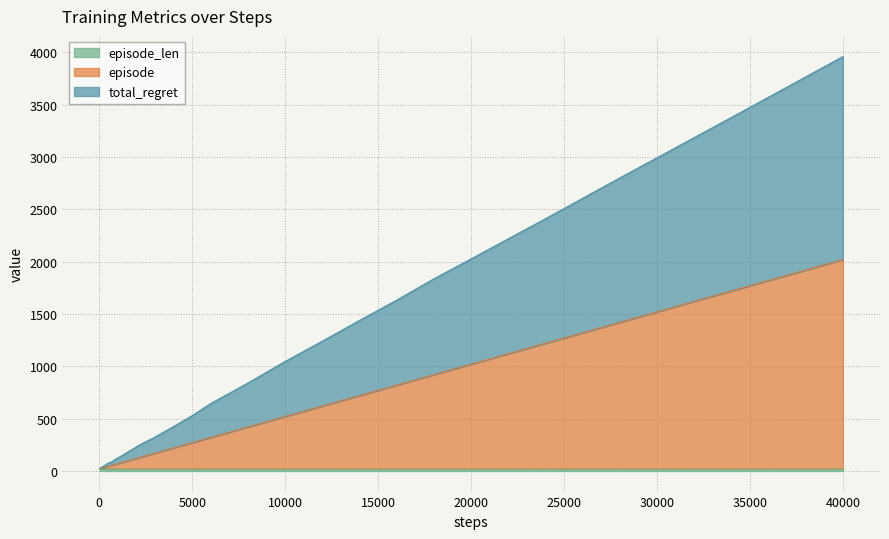

At which category is the sum across all series the highest?

40000